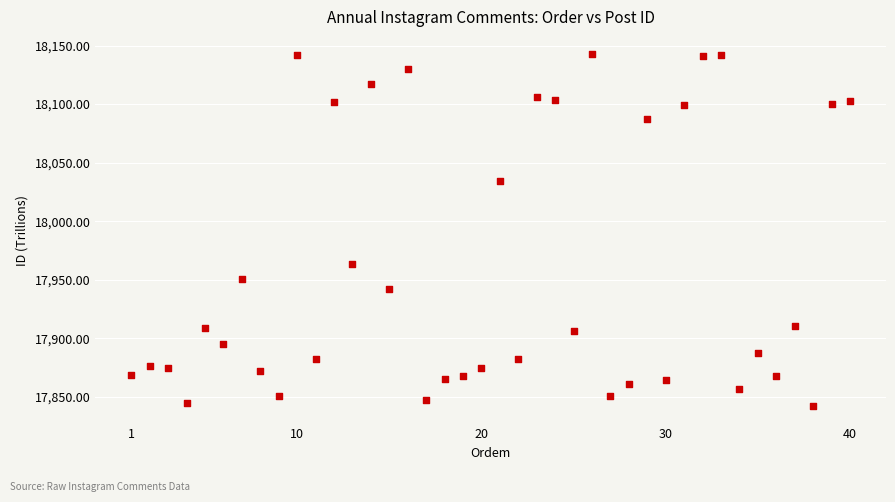

What is the range of X values (max minus min)?

39.0